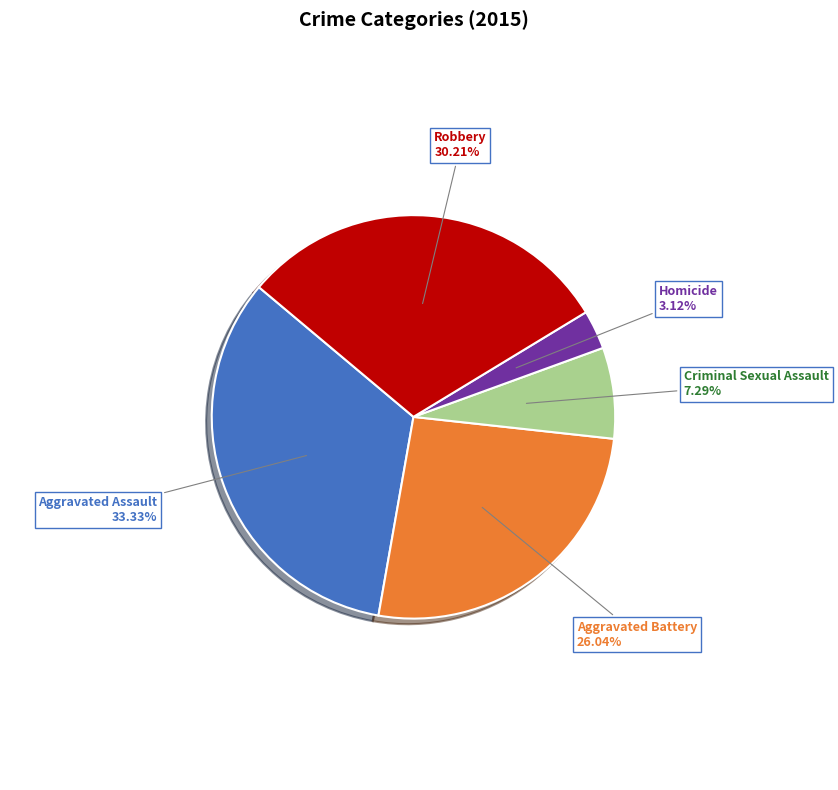

Combined, do Criminal Sexual Assault and Homicide account for over 50%?

No